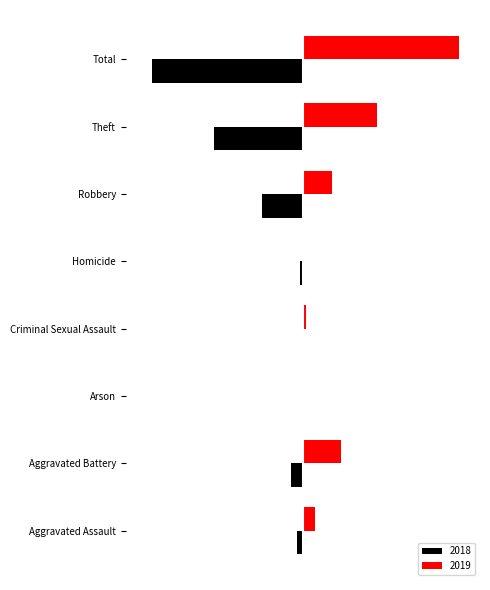

What are all the series names shown in the legend?

2018, 2019